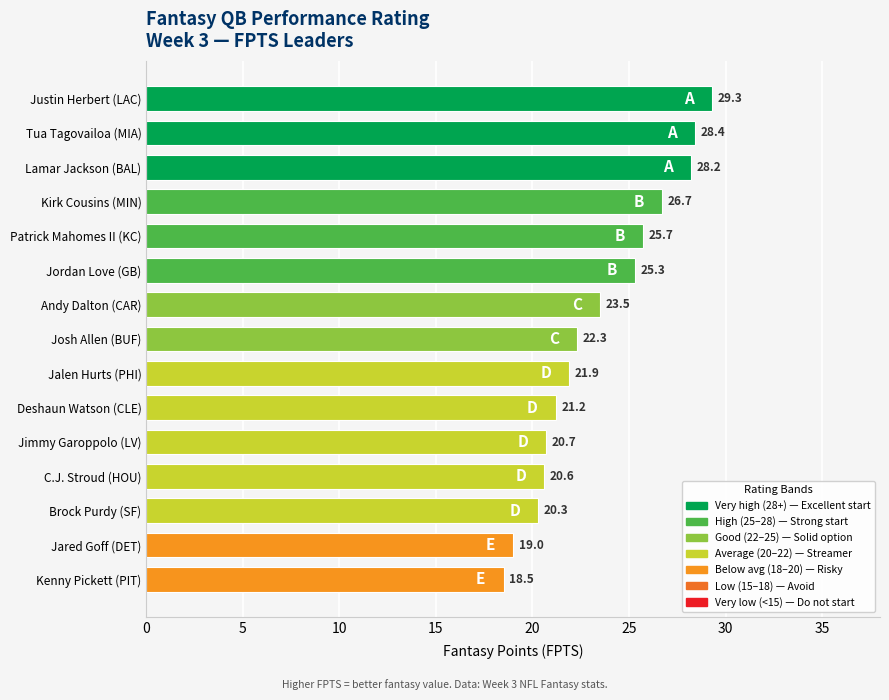

What is the greatest value displayed?

29.3